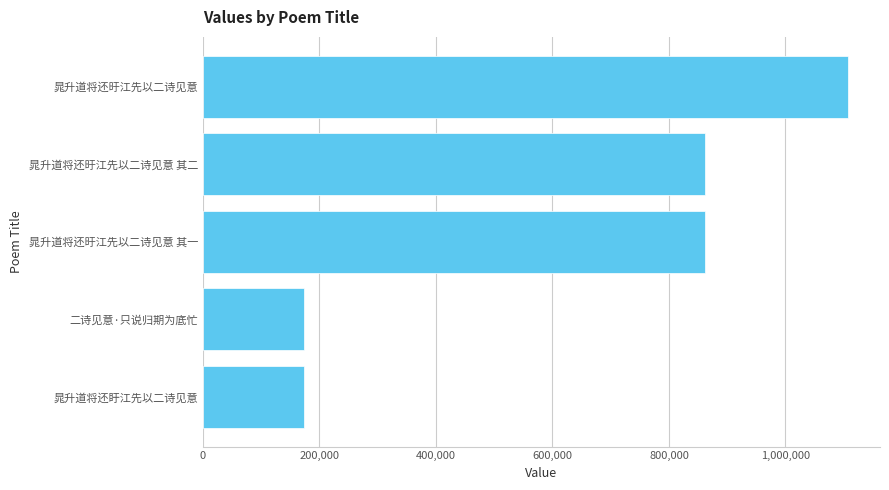

What is the minimum value shown in the chart?

173085